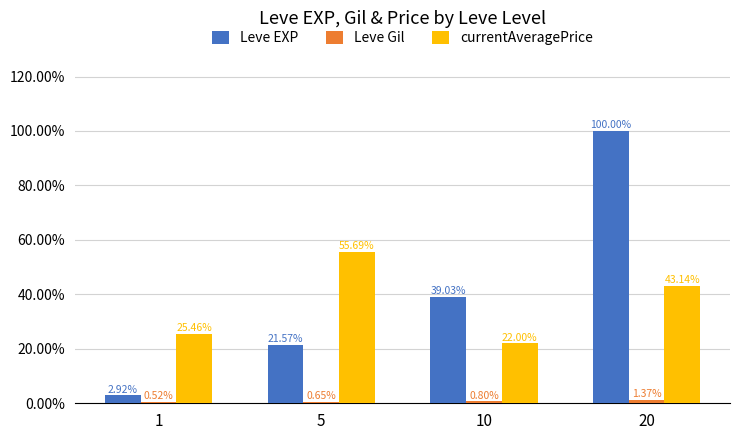

What are all the series names shown in the legend?

Leve EXP, Leve Gil, currentAveragePrice